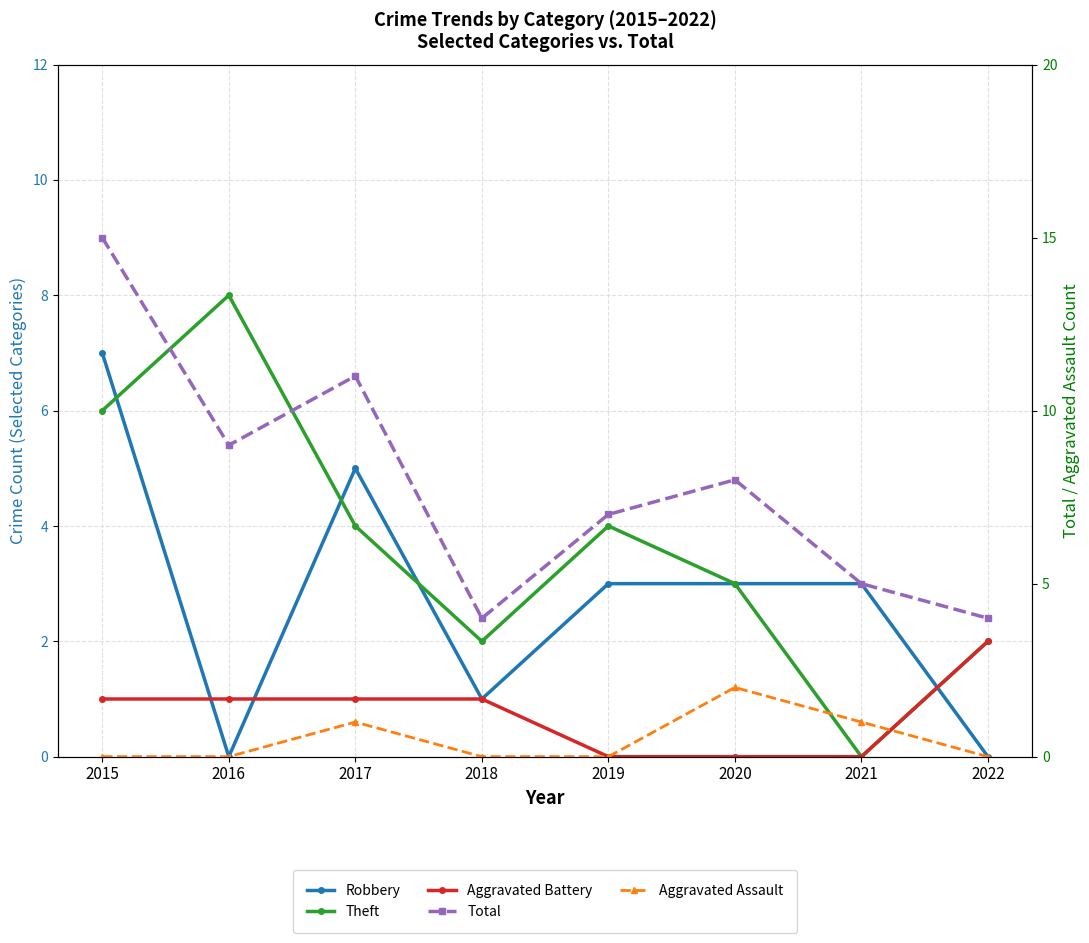

Where is the first local maximum for Robbery?

2017